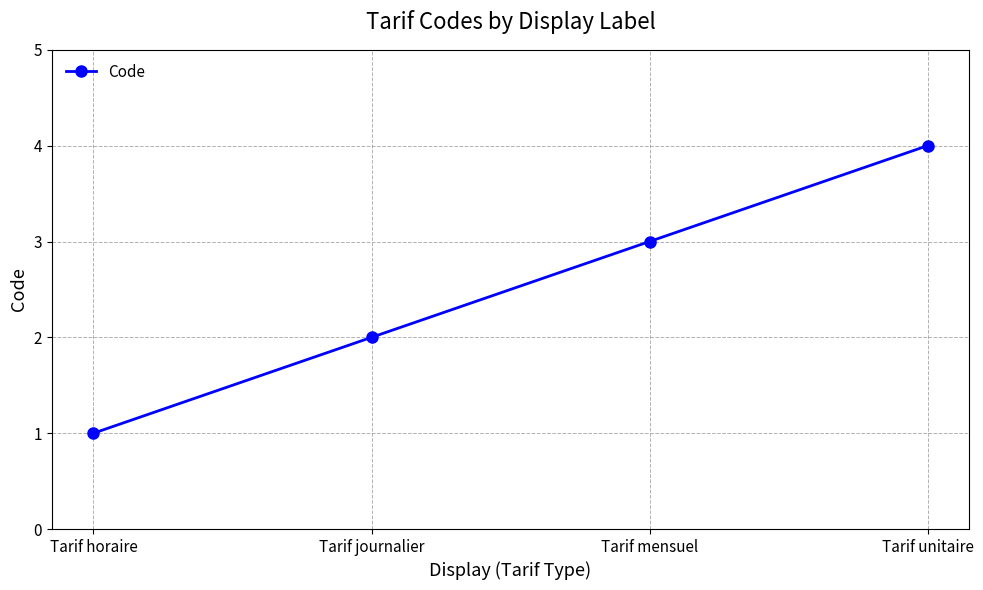

Is it true that the value at Tarif unitaire is 2?

False